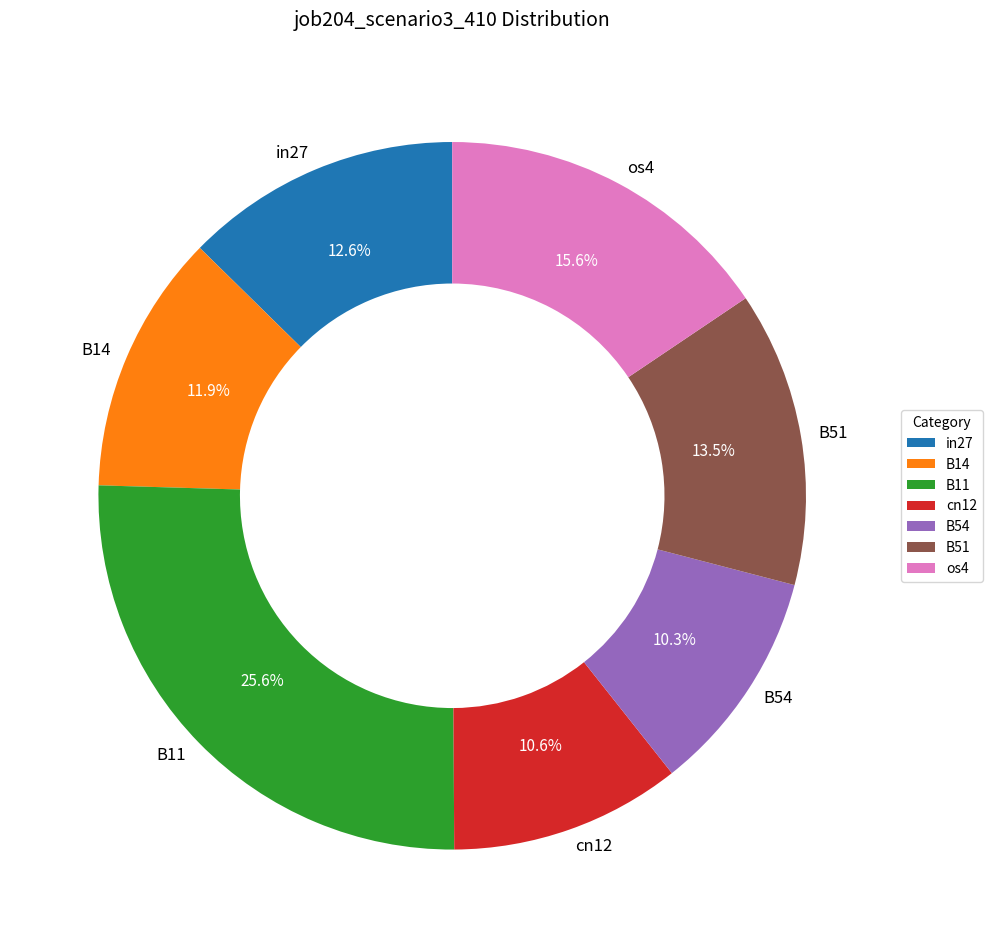

Which has a higher value, B51 or cn12?

B51